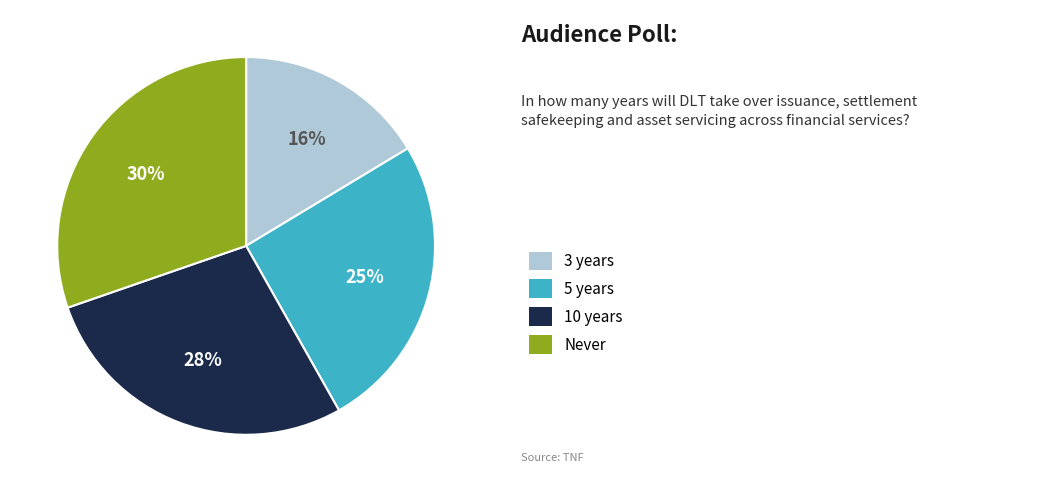

Is there a majority slice in this chart?

No